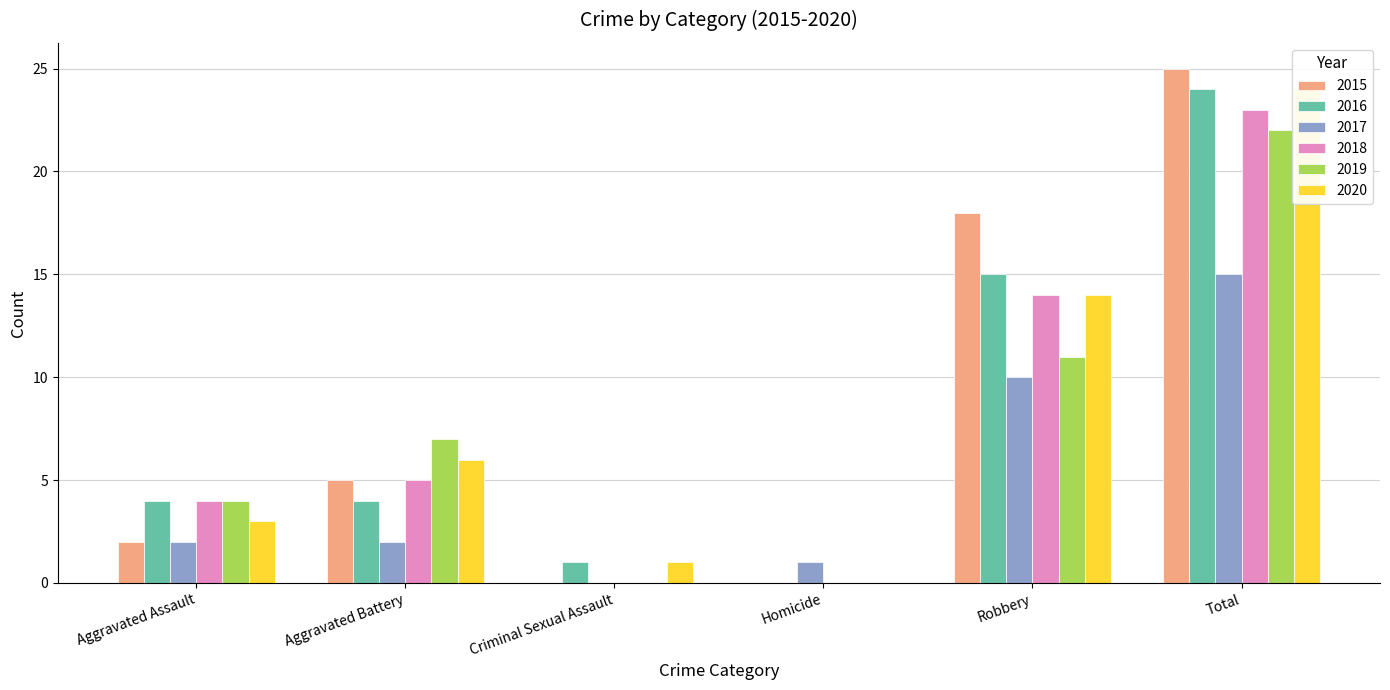

How many data points does each series have?

6